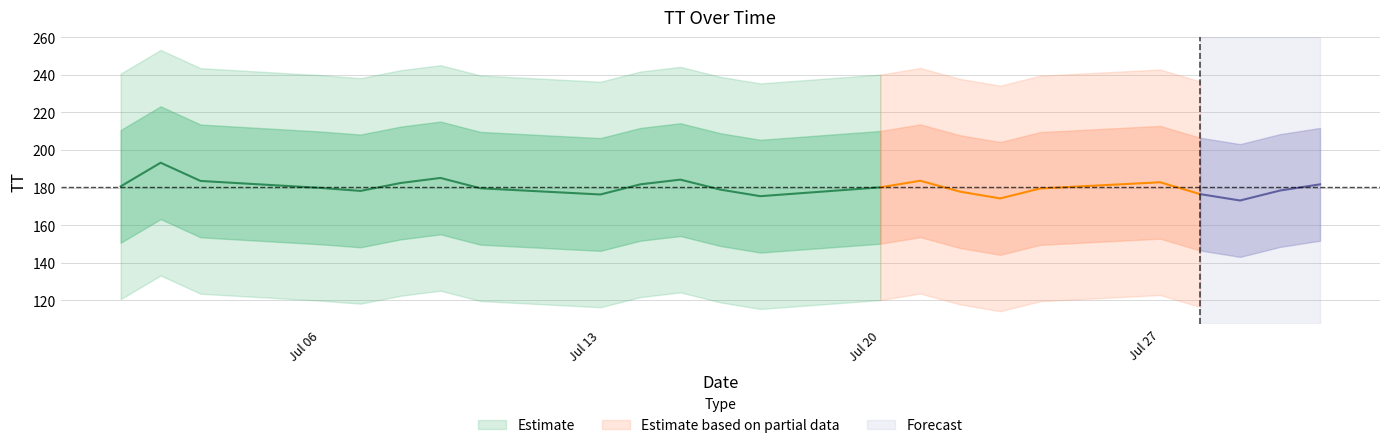

Which category has the highest value in the upper1 series?

2015-07-02